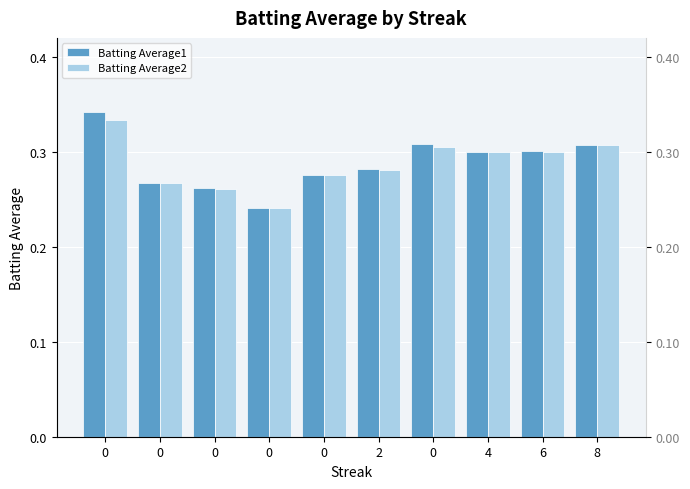

The Batting Average2 series shows 0.3 at 8. True or false?

True